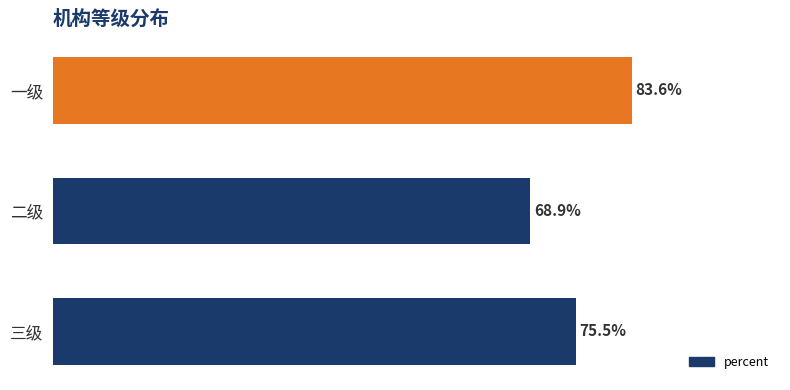

Are the bars horizontal?

Yes